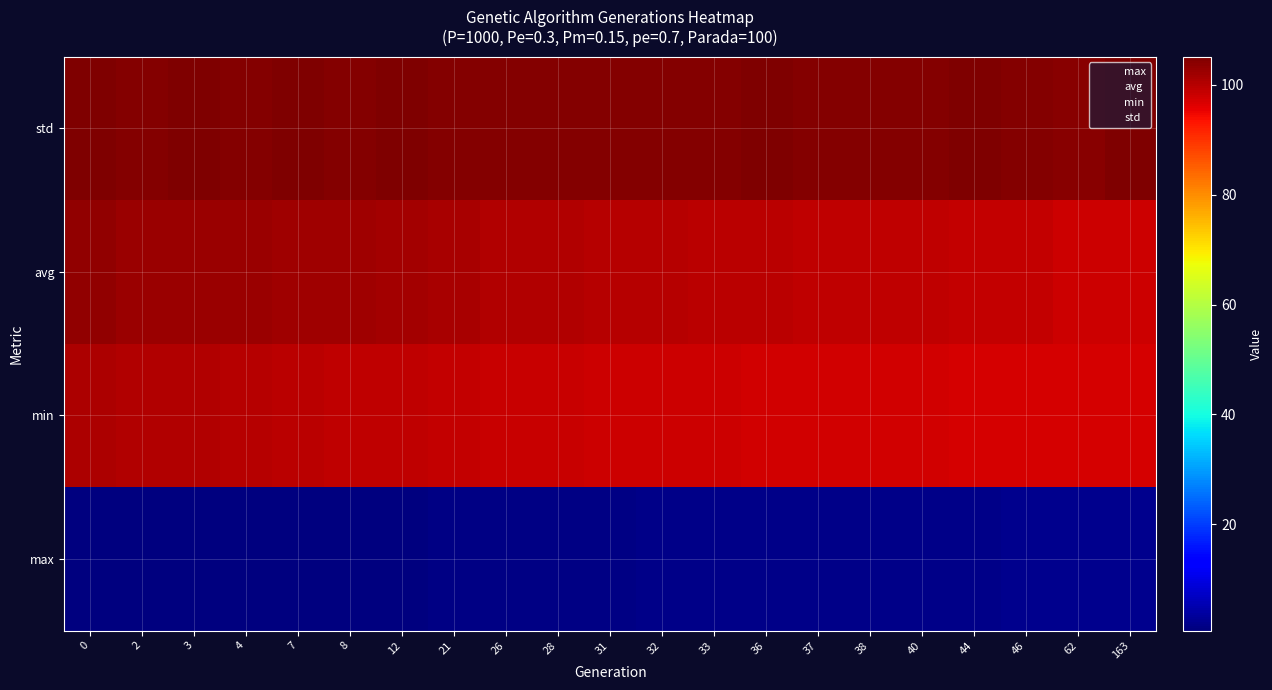

Is it true that row_0 equals 104.7 at 12?

True